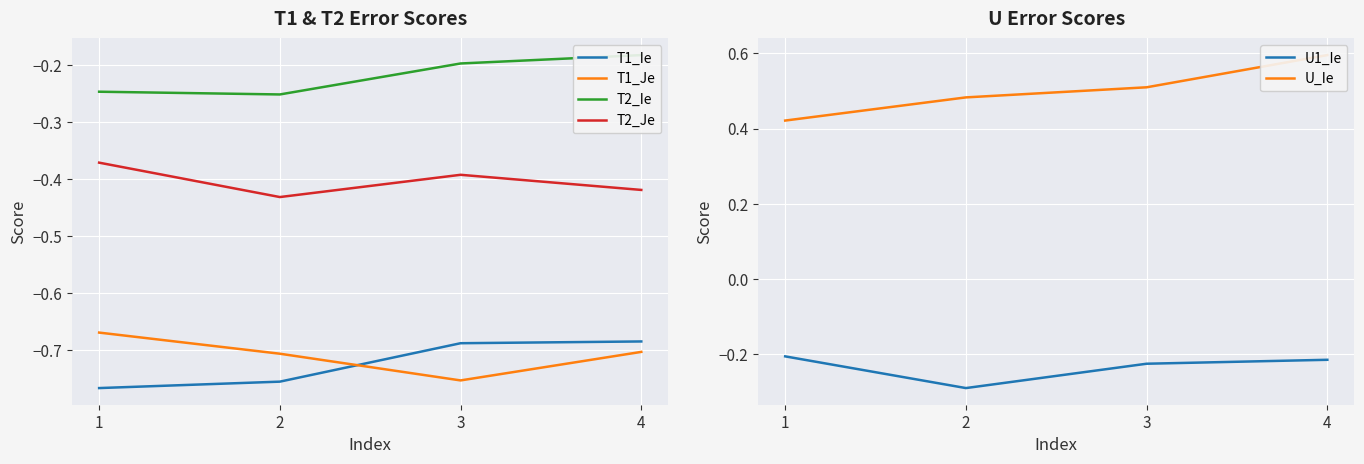

Between 4 and 1, which is larger?

4